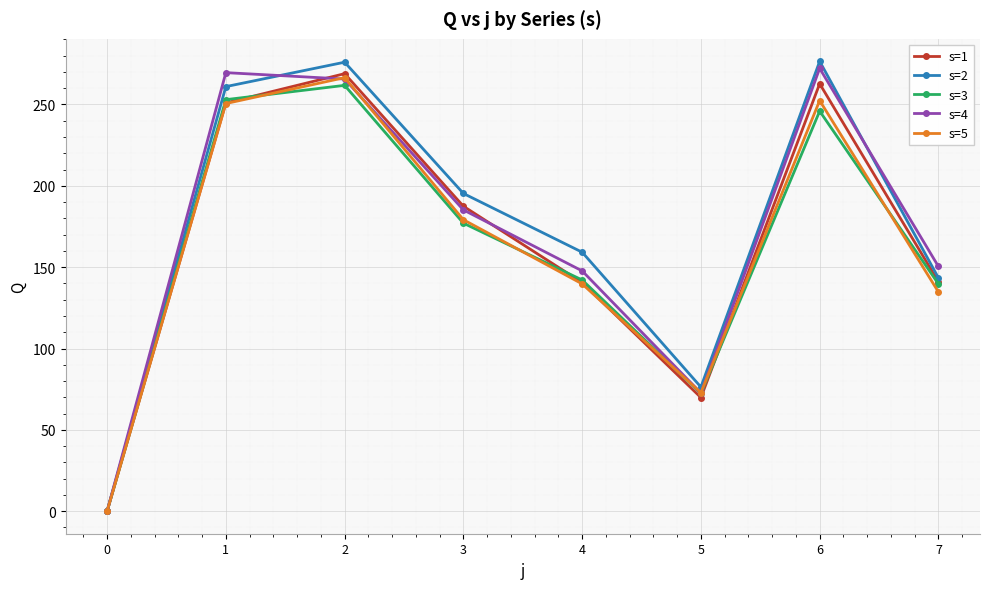

How many categories are shown in the chart?

8